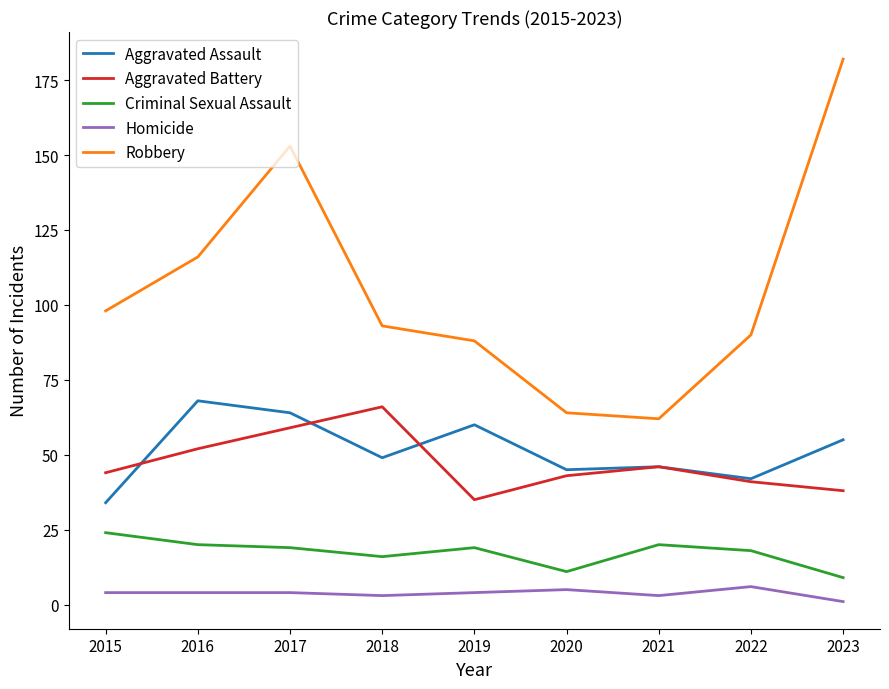

What is the maximum value shown in the chart?

182